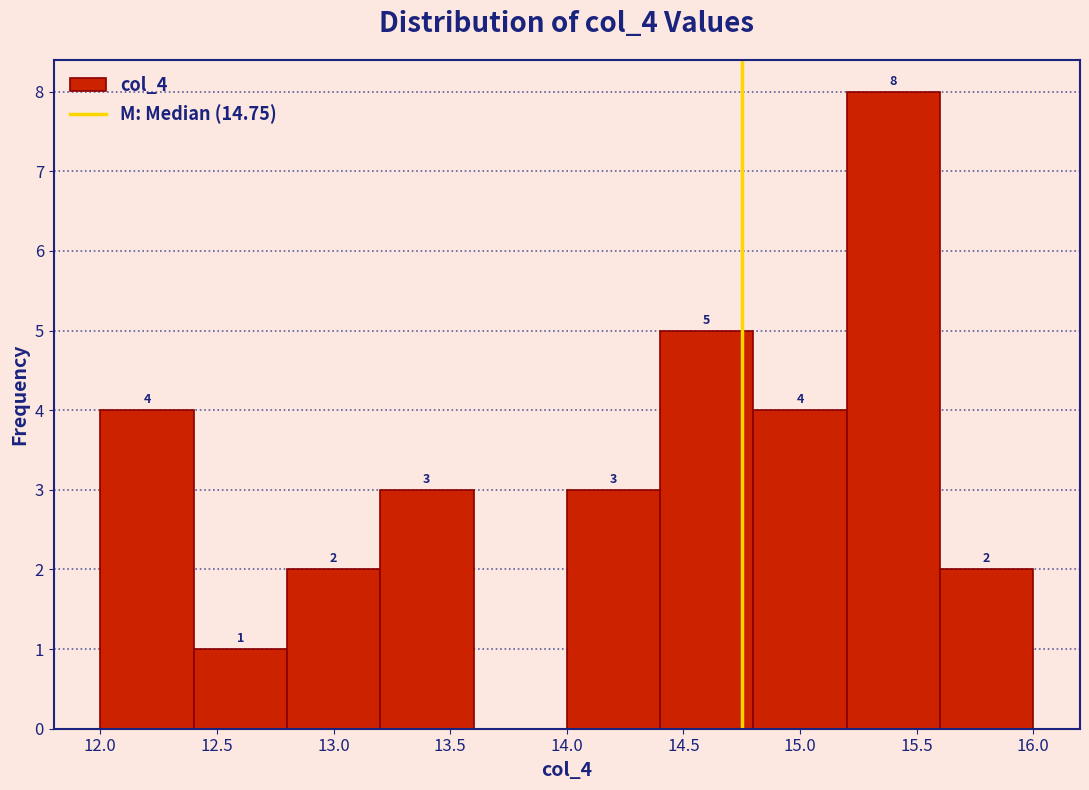

Which range on the x-axis has the tallest bar?

15.2 to 15.6